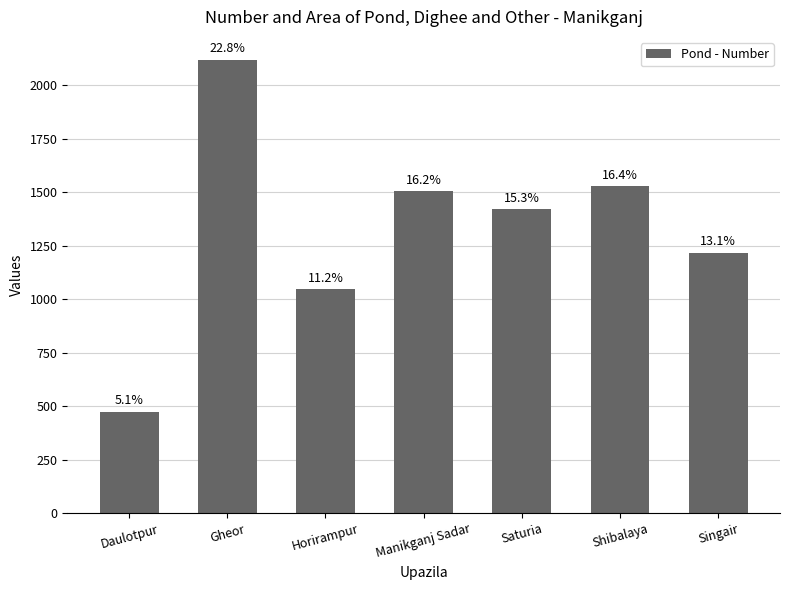

Are the bars horizontal?

No